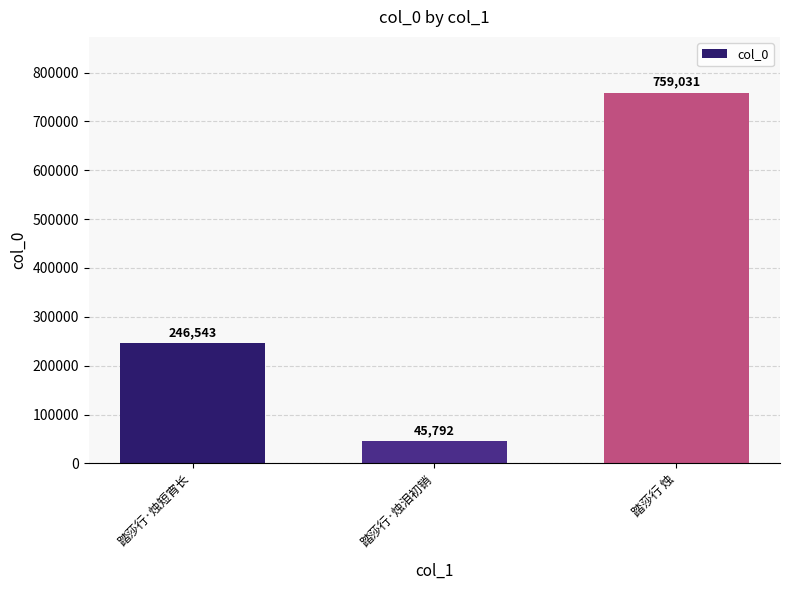

List the labels in order of value, smallest first.

踏莎行·烛泪初销, 踏莎行·烛短宵长, 踏莎行 烛